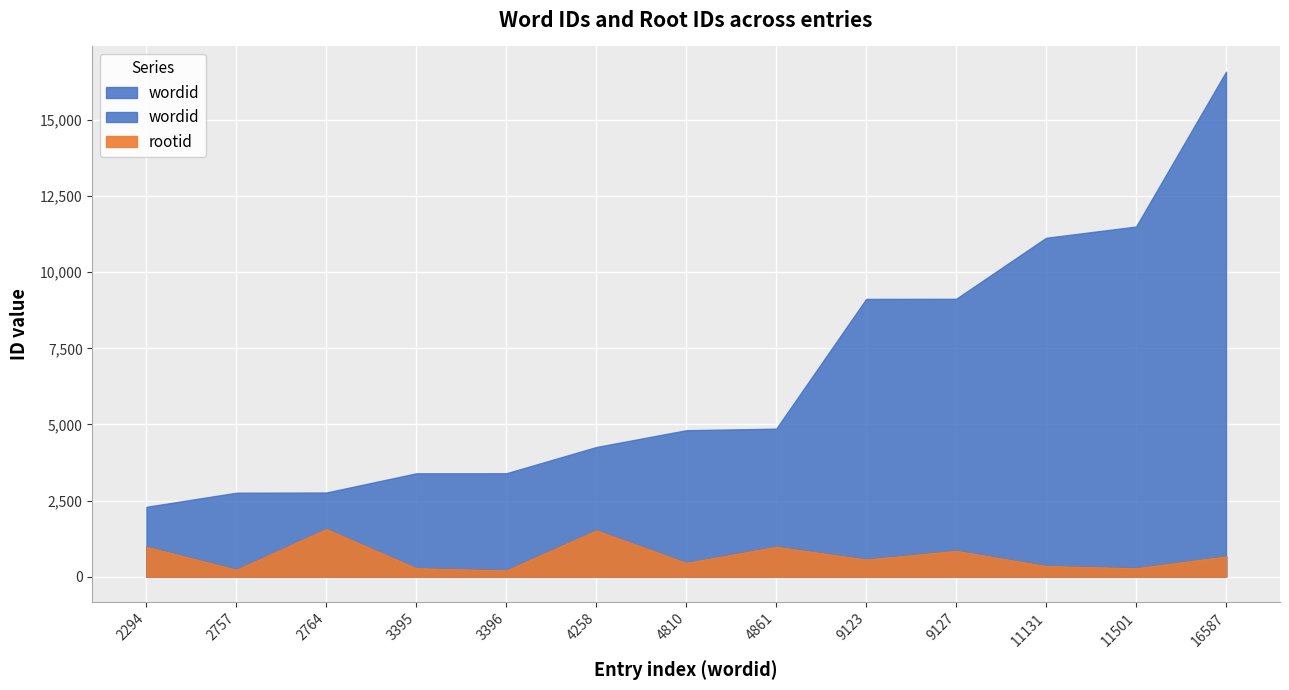

True or false: wordid and rootid intersect in this chart.

False